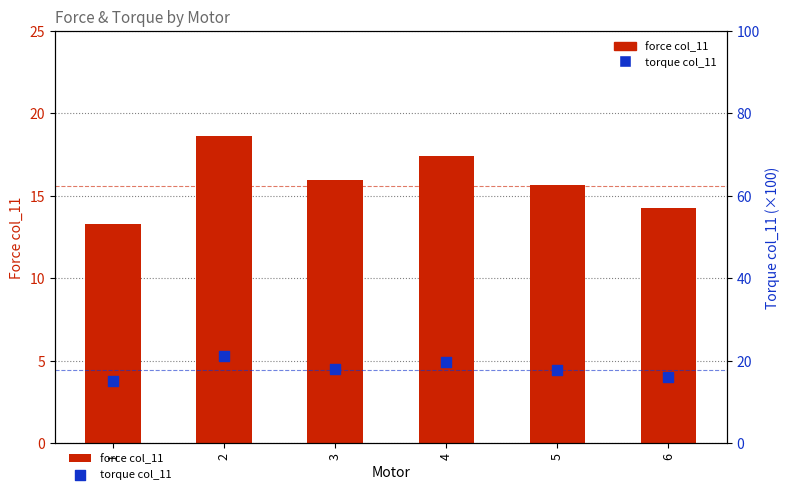

What are all the series names shown in the legend?

force col_11, torque col_11